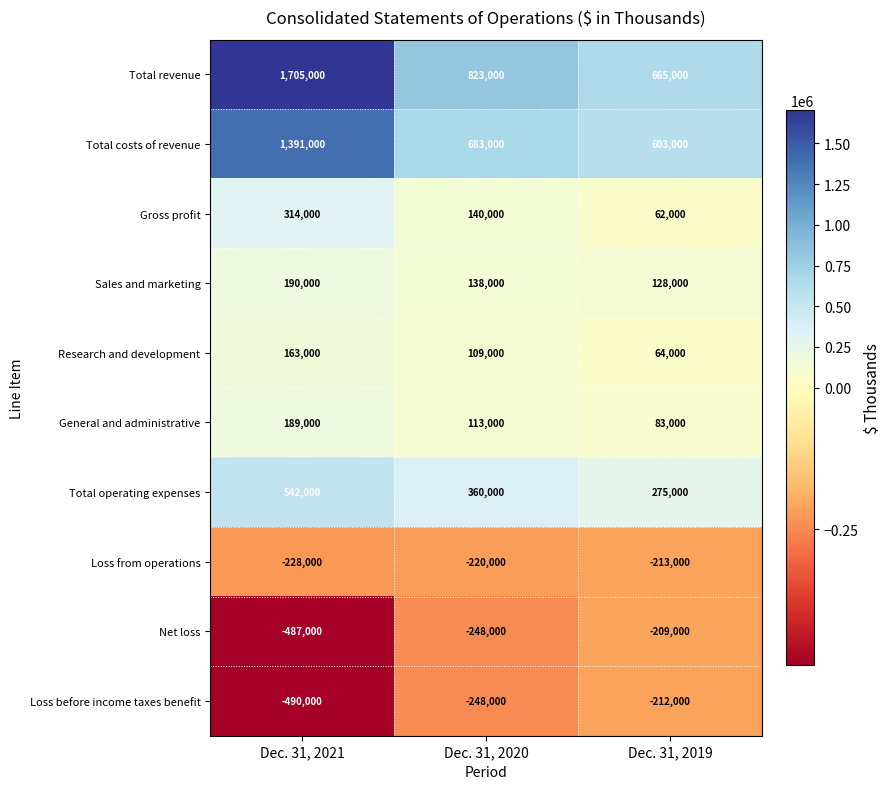

List the labels in order of Total costs of revenue value, largest first.

Dec. 31, 2021, Dec. 31, 2020, Dec. 31, 2019